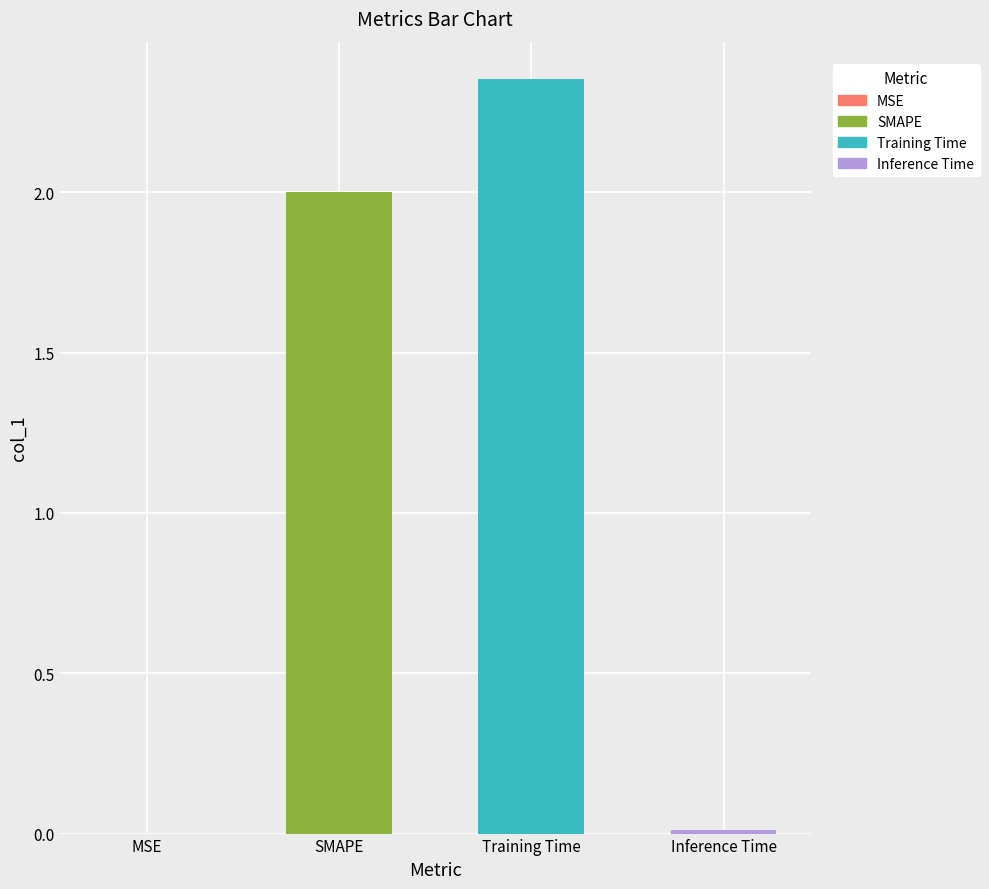

What value does the data have at SMAPE?

2.0